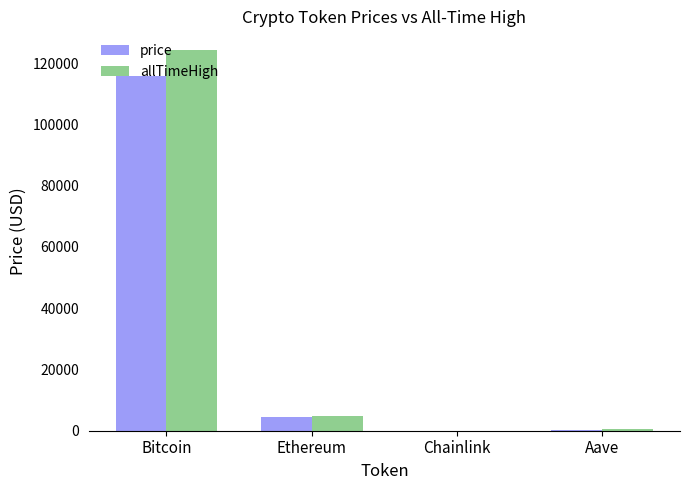

How many groups of bars are there?

4